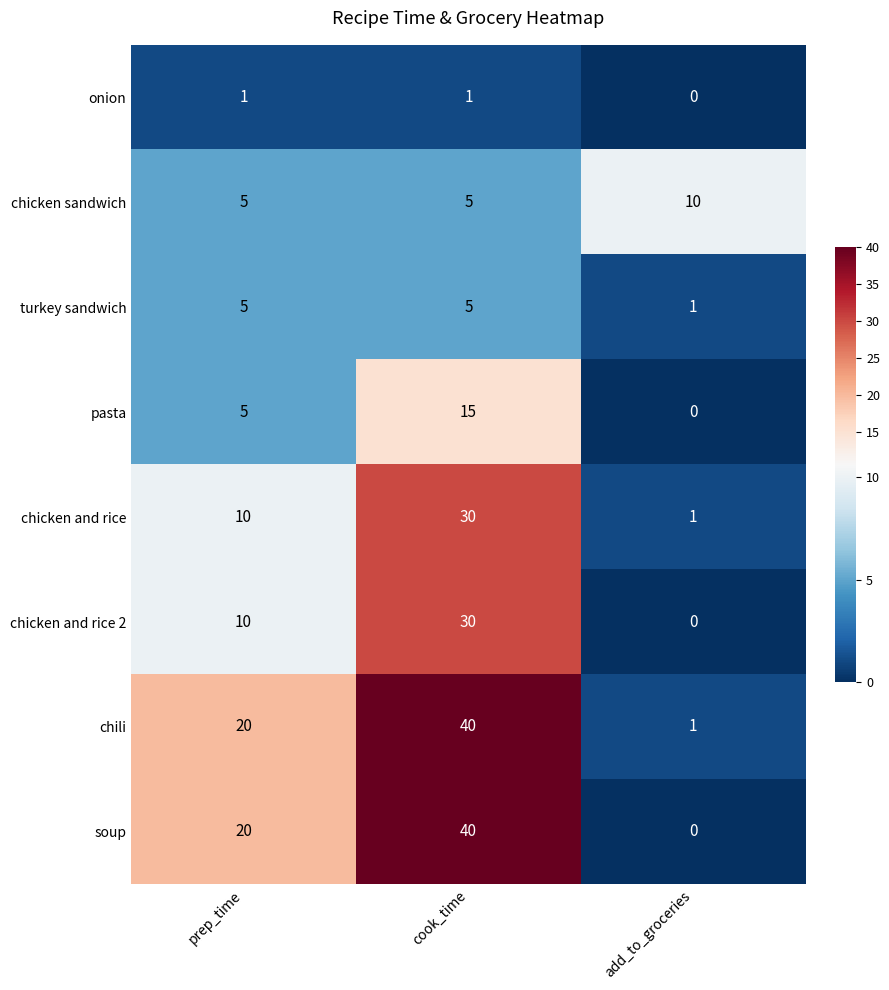

Is it true that chicken sandwich equals 5 at cook_time?

True